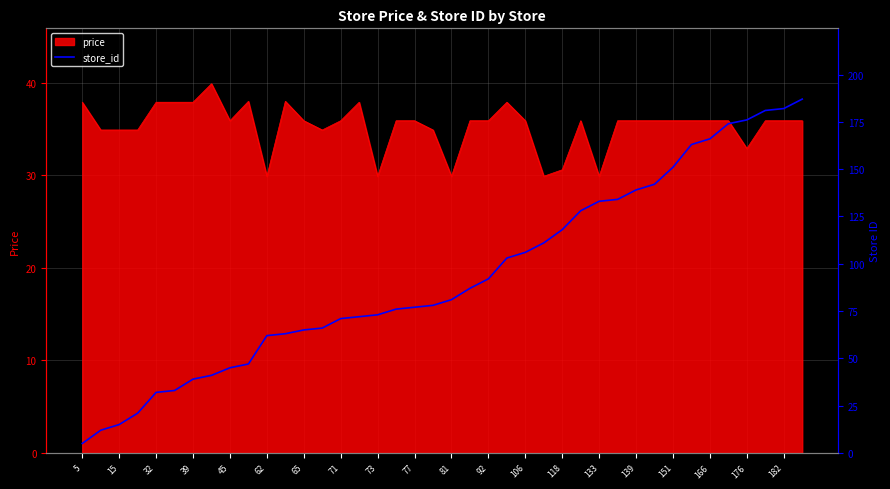

What is the maximum value for price?

39.9